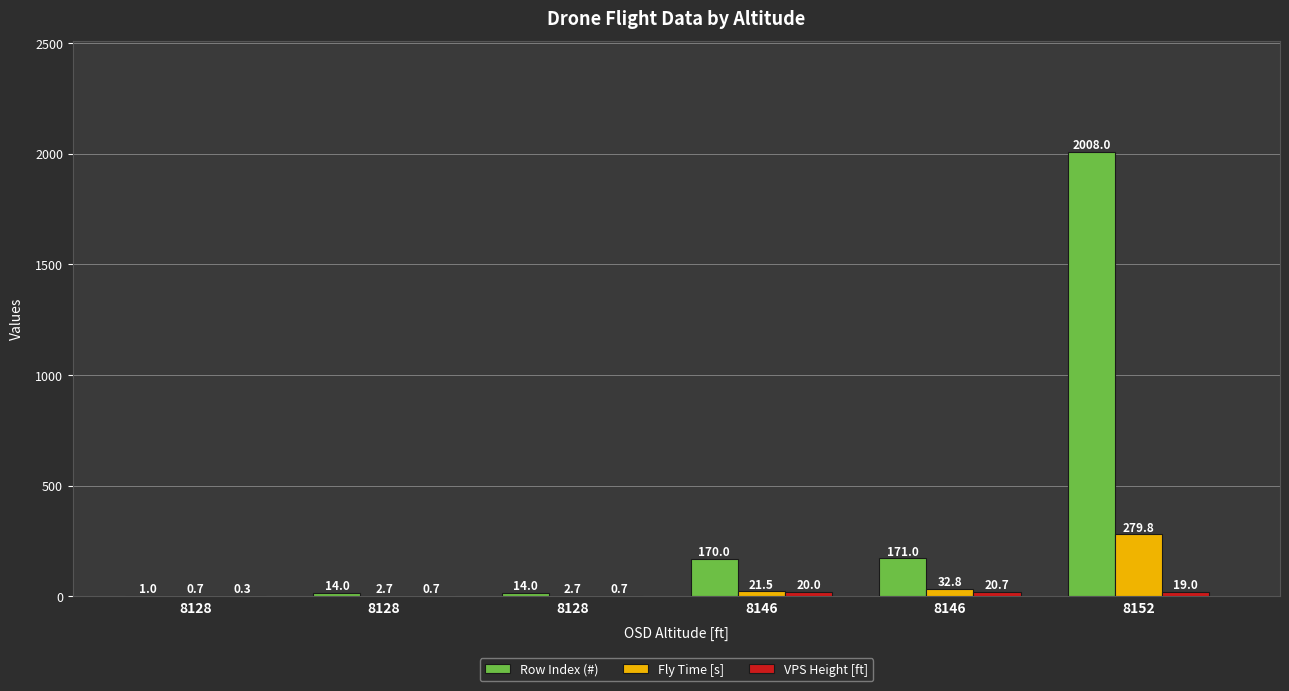

At which category is the sum across all series the highest?

8152